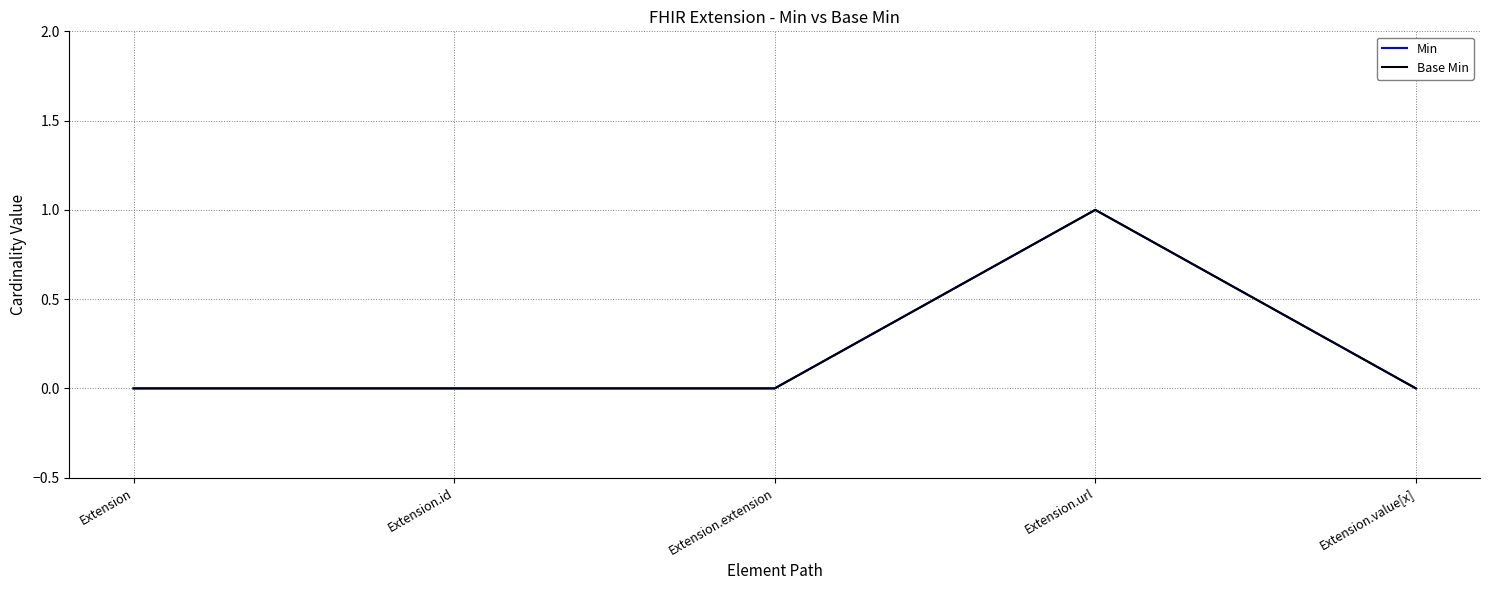

Does the chart display data point markers on the line(s)?

No